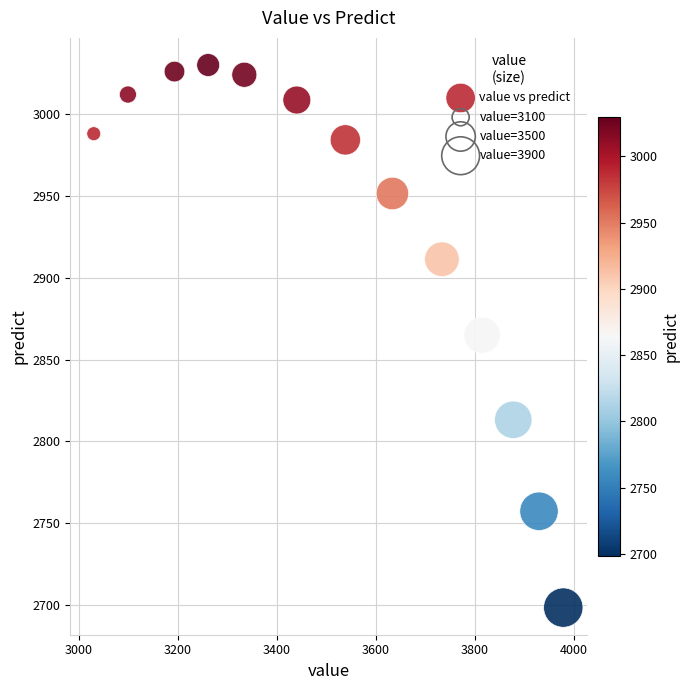

What is the range of Y values (max minus min)?

331.8